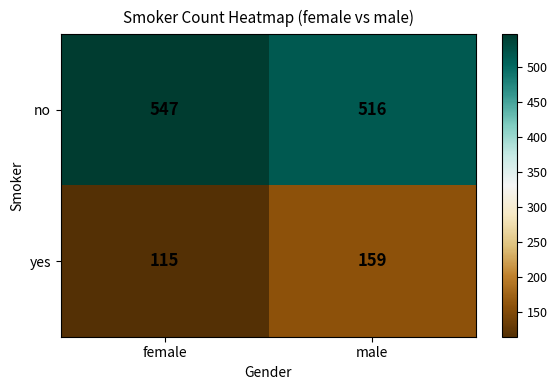

At how many categories does at least one series exceed 479?

2